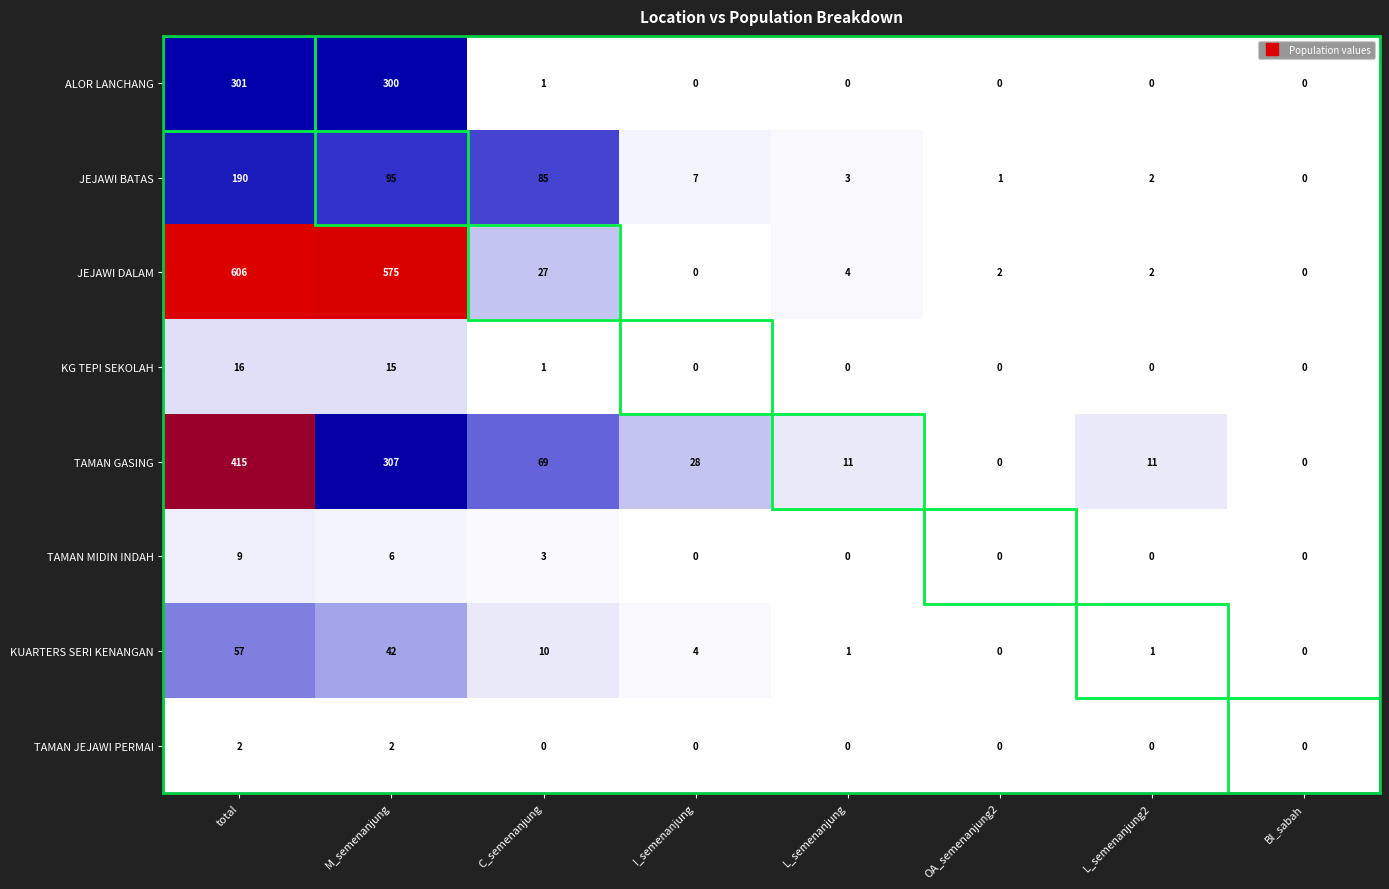

Between total and OA_semenanjung2, which series saw the biggest shift?

JEJAWI DALAM